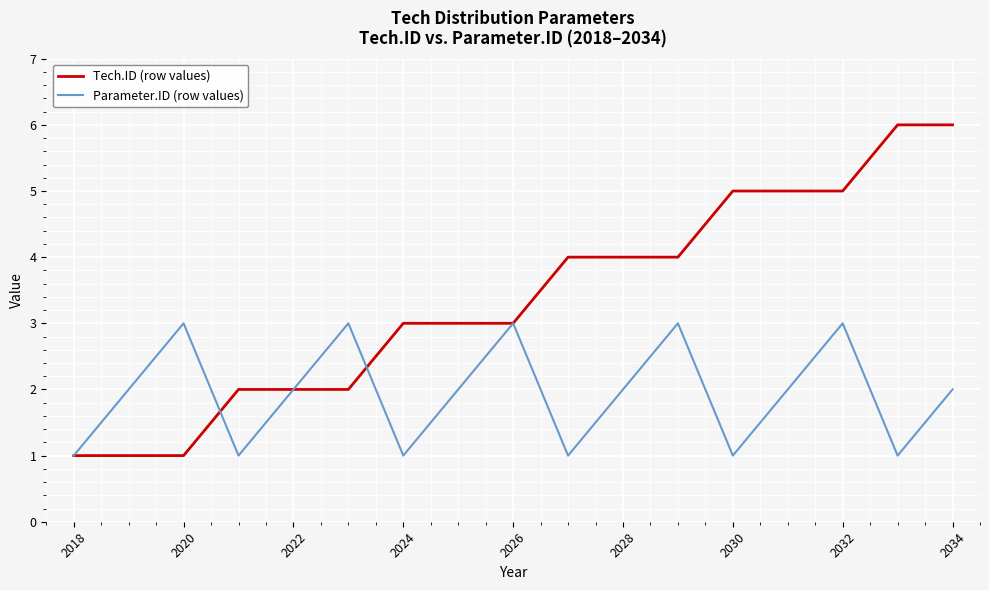

What is the highest value of the Parameter.ID (row values) series?

3